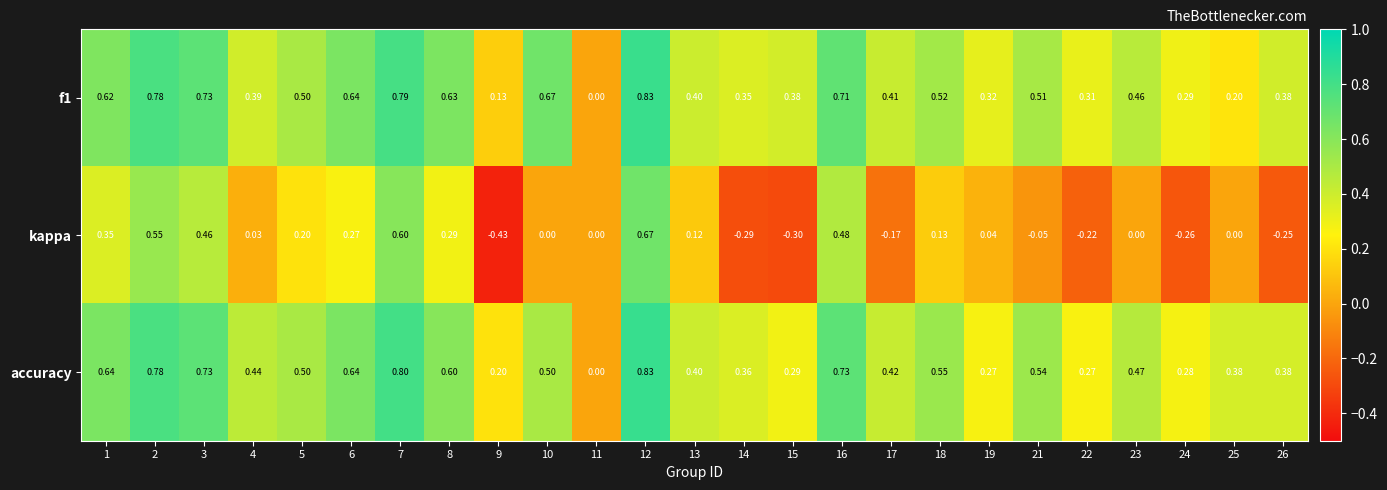

Is the value of kappa at 10 greater than the value of accuracy at 15?

No